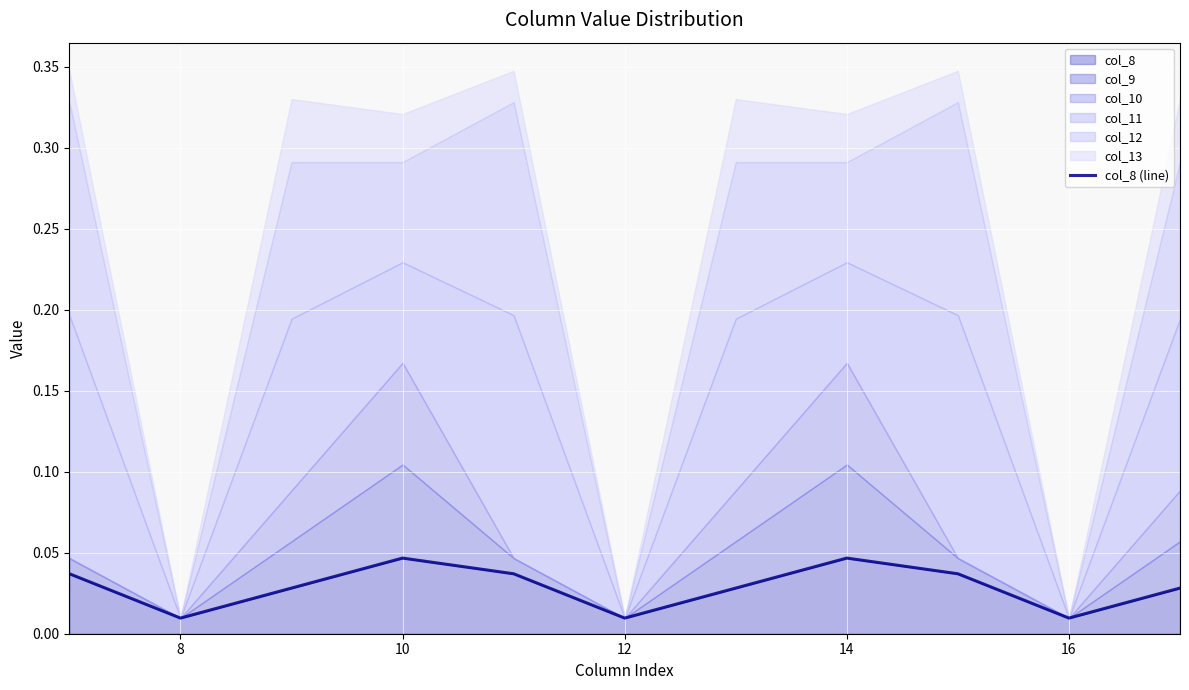

At which category does the chart reach its minimum across all series?

8